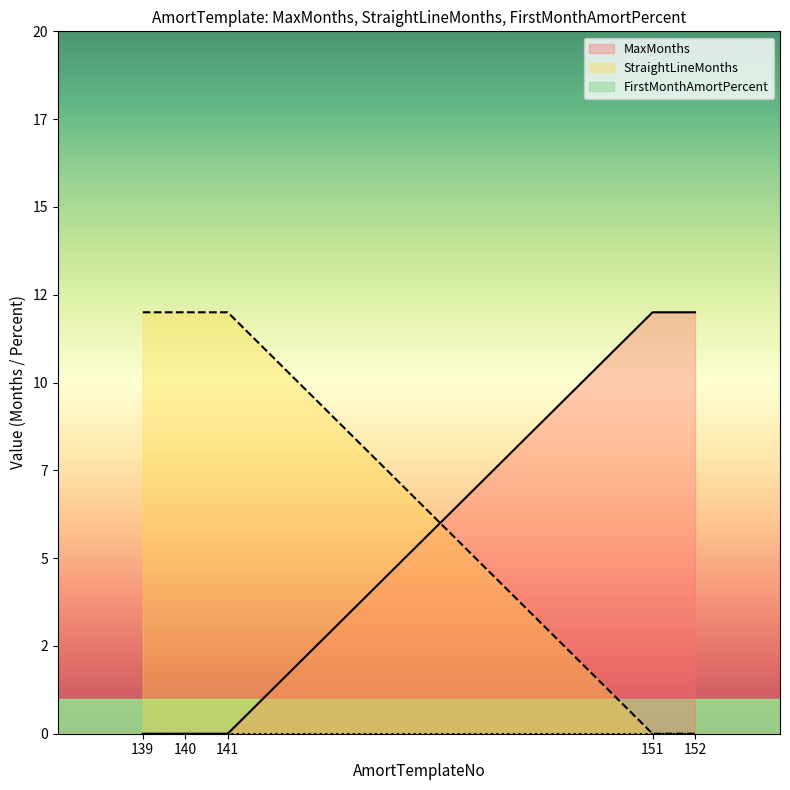

What value does the StraightLineMonths series have at 140, to the nearest 5?

10